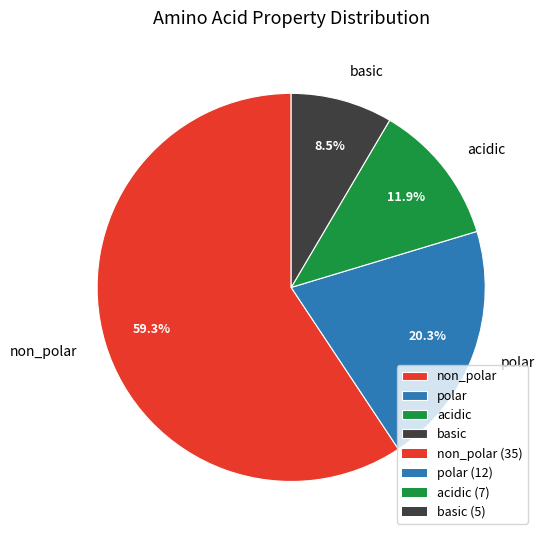

To the nearest percent, what is the difference between the non_polar and polar slice percentages?

39%